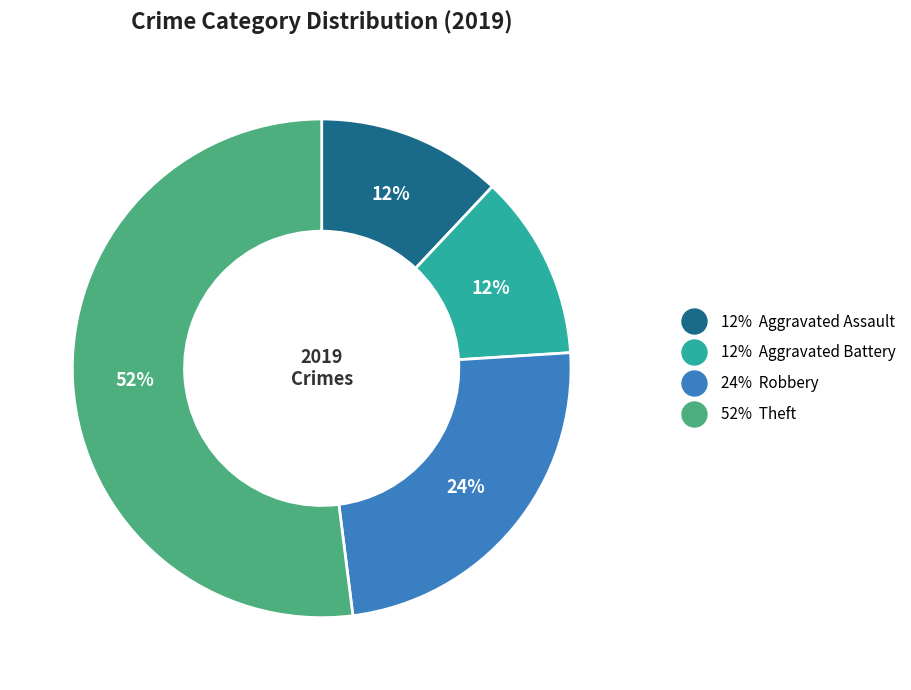

Does any single category account for the majority?

Yes